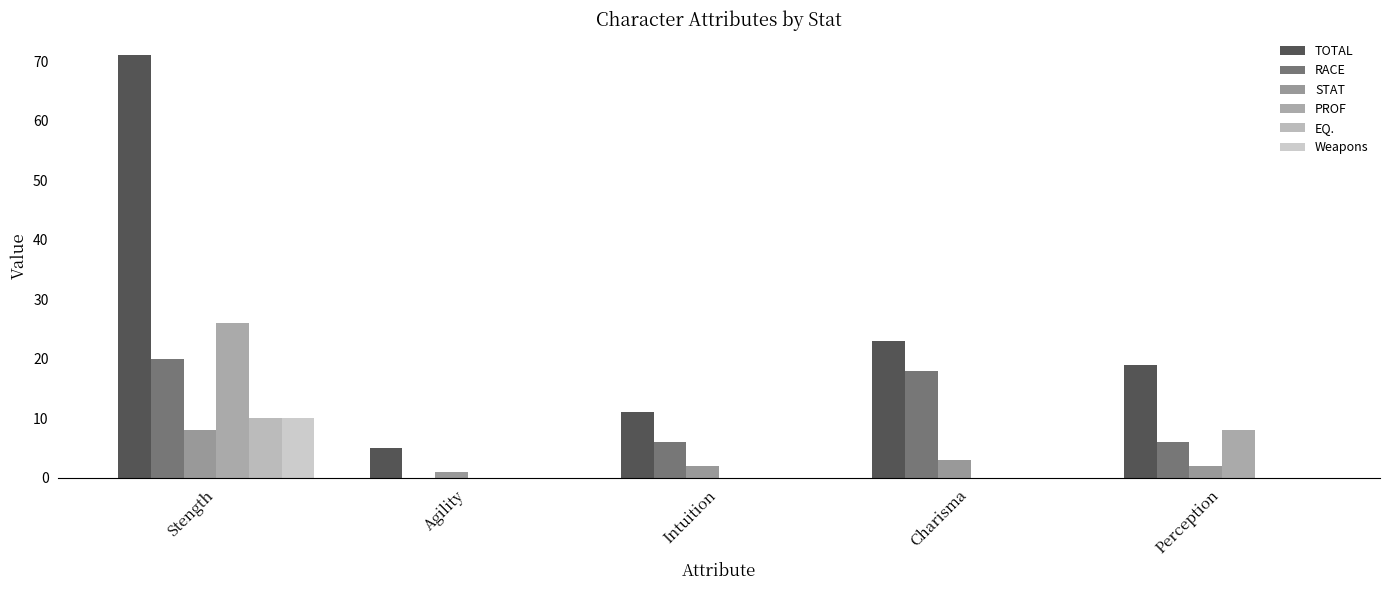

What is the greatest value displayed?

71